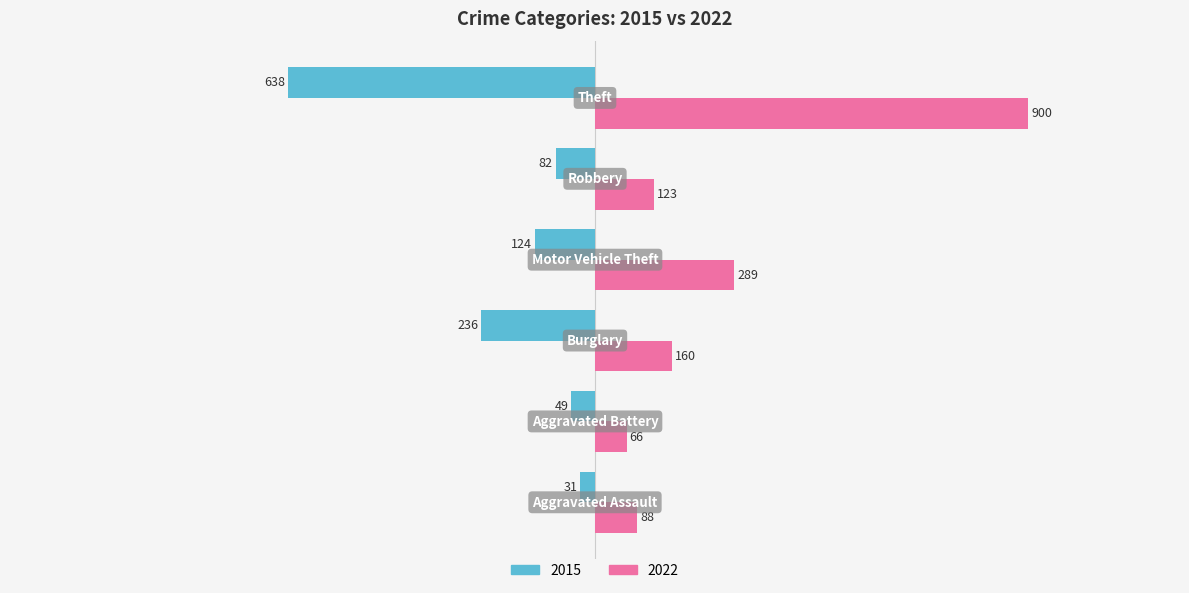

What is the sum of all 2022 values?

1626